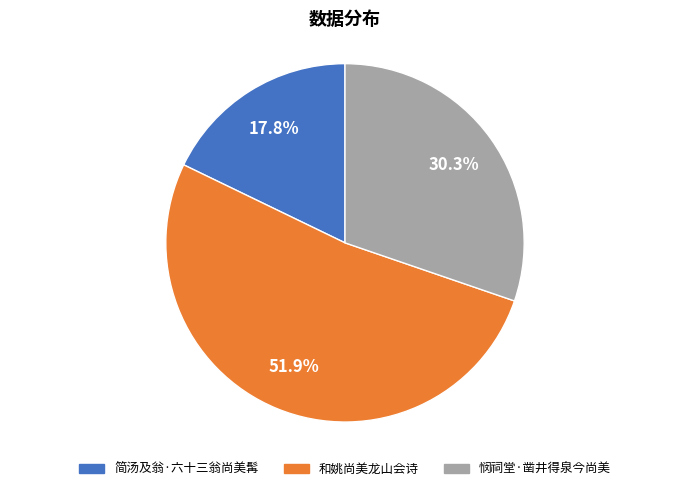

What is the total percentage of 和姚尚美龙山会诗 and 简汤及翁·六十三翁尚美髯?

69.7%